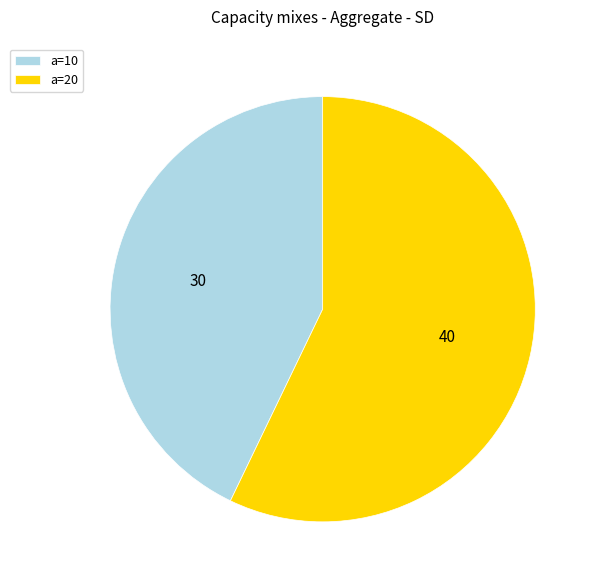

Which has a higher value, a=20 or a=10?

a=20